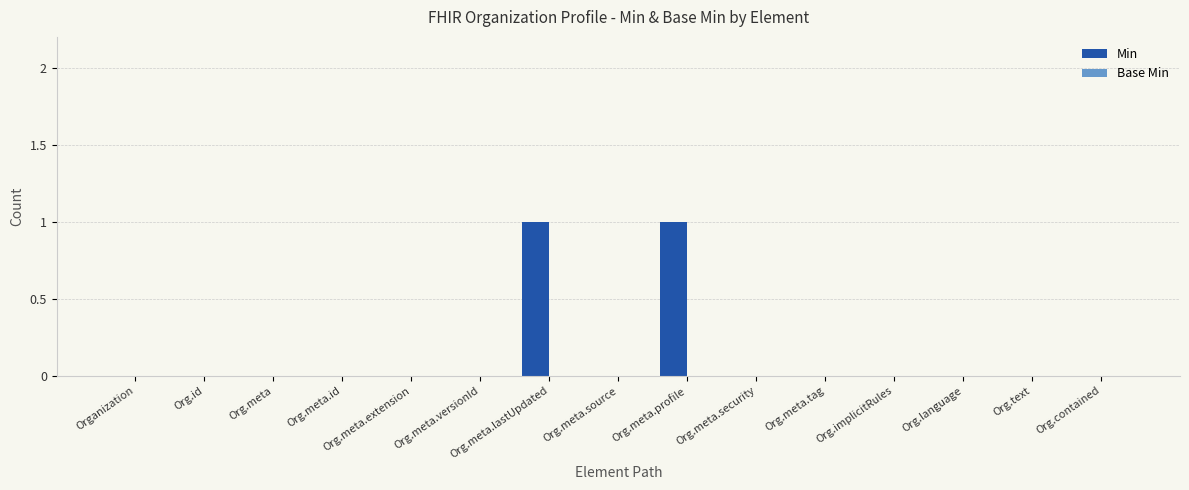

Which has a higher value, Org.meta.source or Org.meta.profile?

Org.meta.profile